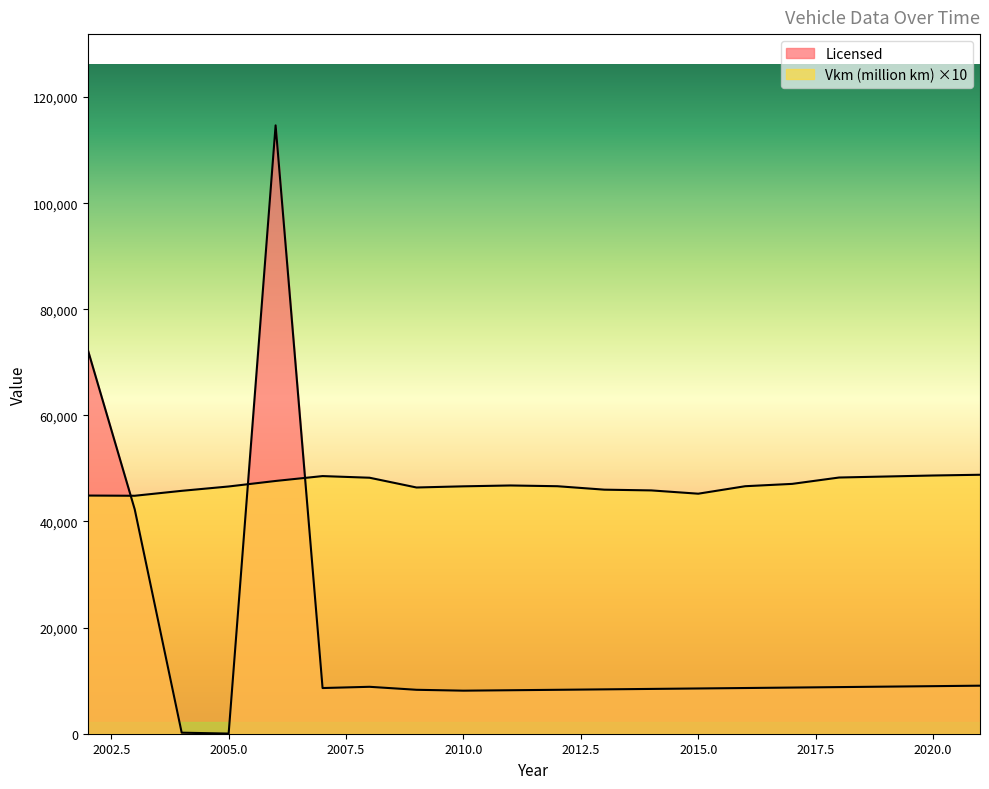

Reading left to right, what are all the values shown in this chart?

Licensed: 72384	42279	194	28	114663	8610	8844	8281	8115	8196	8278	8361	8444	8529	8614	8700	8787	8875	8964	9054
Vkm (million km): 44890	44850	45780	46600	47640	48560	48250	46410	46630	46790	46650	46000	45860	45240	46650	47090	48290	48480	48670	48810